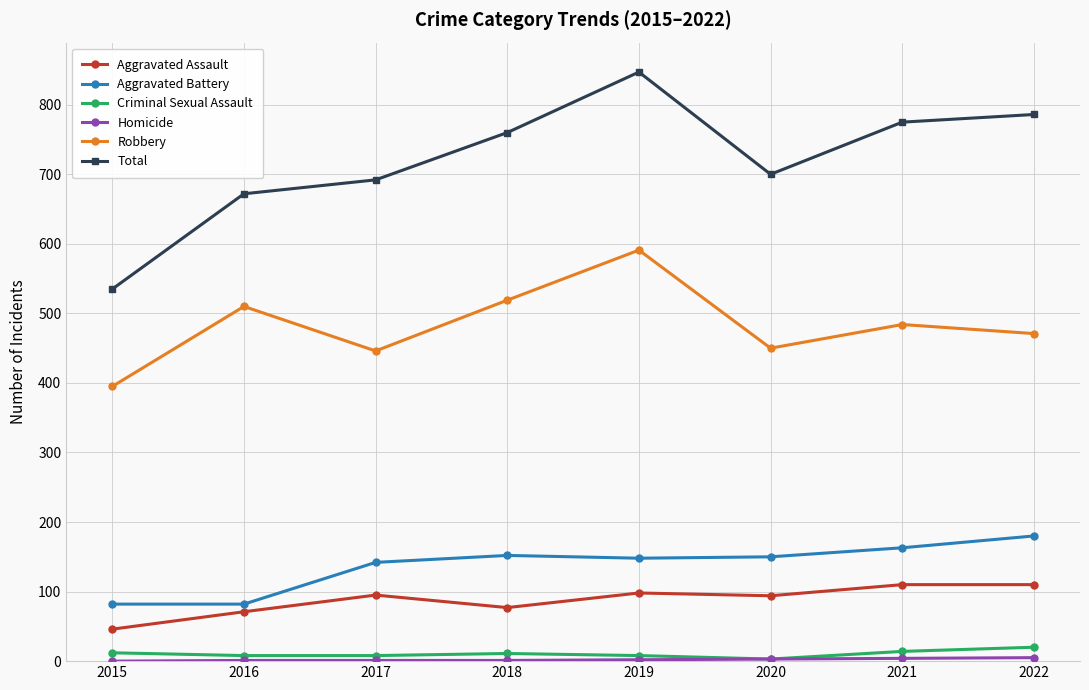

Count the number of data series in this chart.

6